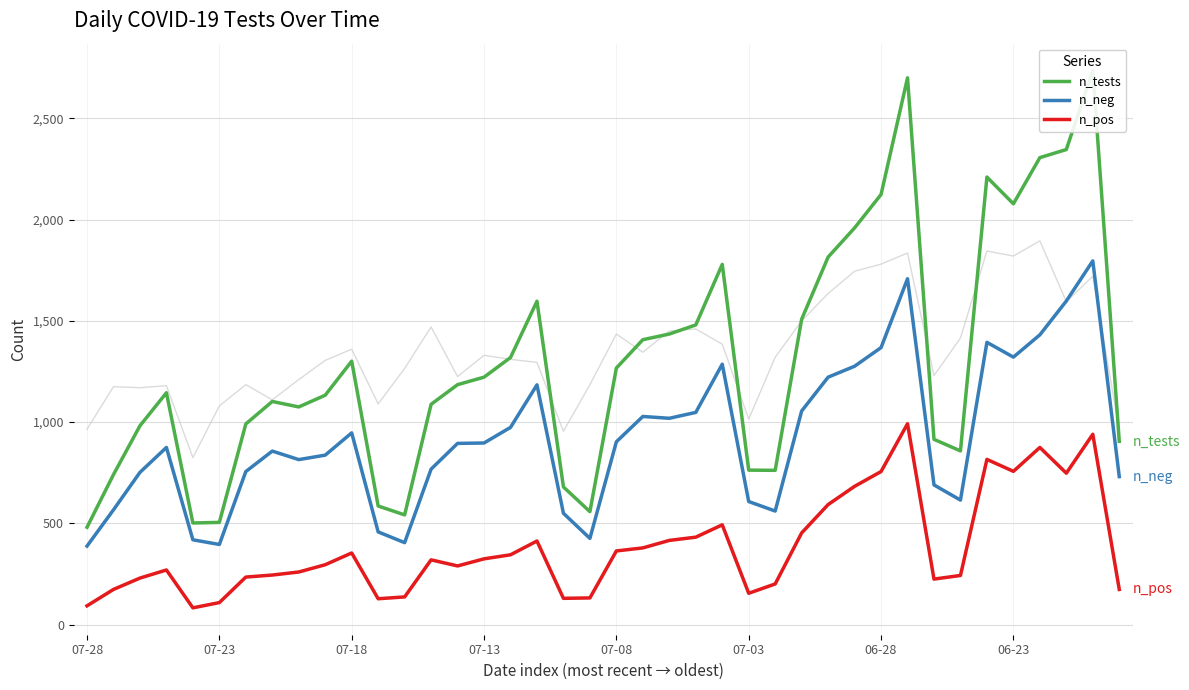

Which series ends up on top after the final intersection of n_tests and pr100_pos (scaled)?

pr100_pos (scaled)